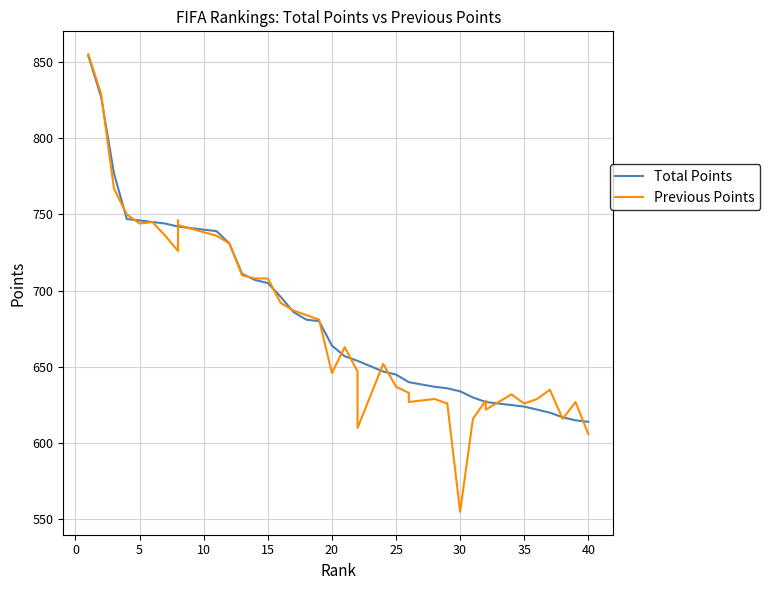

Does the chart display data point markers on the line(s)?

No